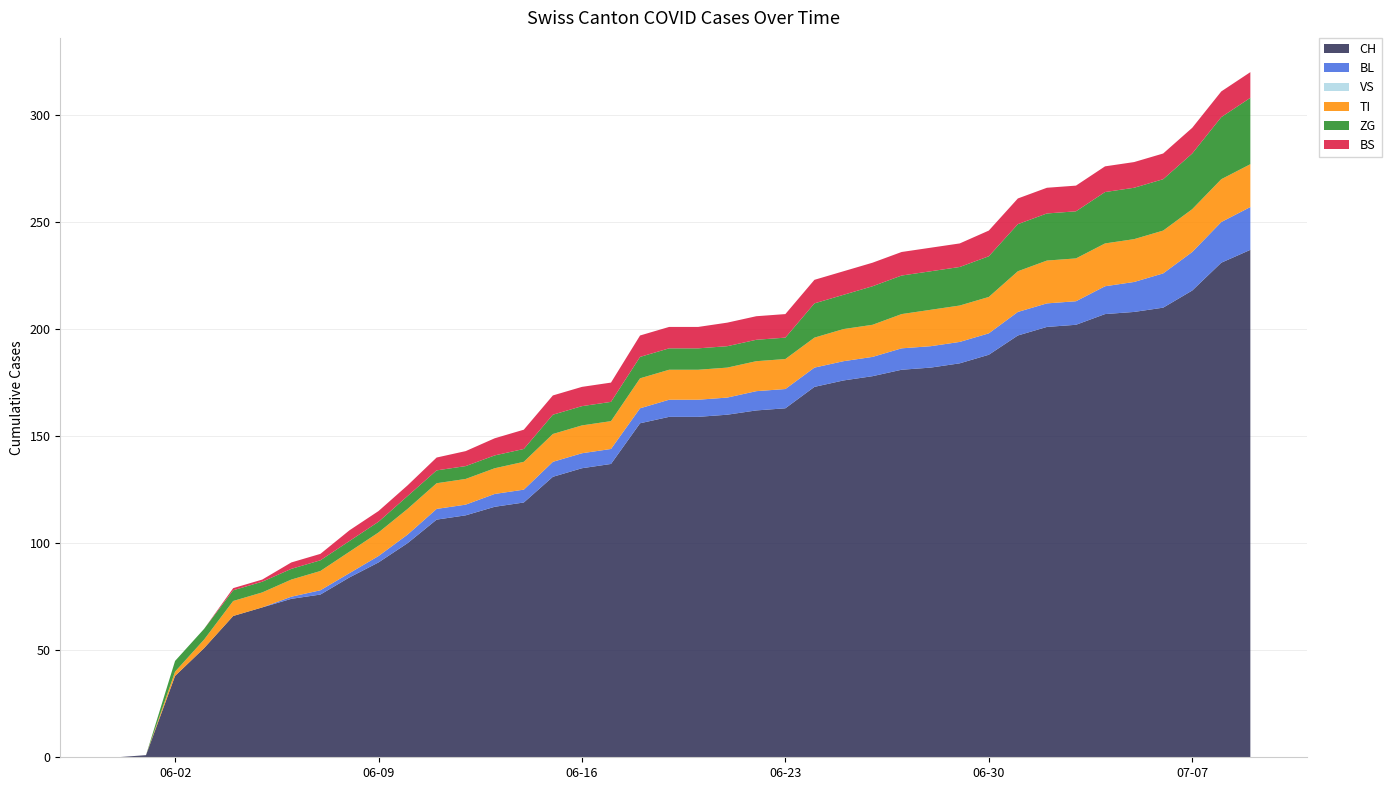

Reading left to right, list all the values displayed in this chart.

CH: 2020-05-31=0	2020-06-01=1	2020-06-02=38	2020-06-03=51	2020-06-04=66	2020-06-05=70	2020-06-06=74	2020-06-07=76	2020-06-08=84	2020-06-09=91	2020-06-10=100	2020-06-11=111	2020-06-12=113	2020-06-13=117	2020-06-14=119	2020-06-15=131	2020-06-16=135	2020-06-17=137	2020-06-18=156	2020-06-19=159	2020-06-20=159	2020-06-21=160	2020-06-22=162	2020-06-23=163	2020-06-24=173	2020-06-25=176	2020-06-26=178	2020-06-27=181	2020-06-28=182	2020-06-29=184	2020-06-30=188	2020-07-01=197	2020-07-02=201	2020-07-03=202	2020-07-04=207	2020-07-05=208	2020-07-06=210	2020-07-07=218	2020-07-08=231	2020-07-09=237
BL: 2020-05-31=0	2020-06-01=0	2020-06-02=0	2020-06-03=0	2020-06-04=0	2020-06-05=0	2020-06-06=1	2020-06-07=2	2020-06-08=2	2020-06-09=3	2020-06-10=4	2020-06-11=5	2020-06-12=5	2020-06-13=6	2020-06-14=6	2020-06-15=7	2020-06-16=7	2020-06-17=7	2020-06-18=7	2020-06-19=8	2020-06-20=8	2020-06-21=8	2020-06-22=9	2020-06-23=9	2020-06-24=9	2020-06-25=9	2020-06-26=9	2020-06-27=10	2020-06-28=10	2020-06-29=10	2020-06-30=10	2020-07-01=11	2020-07-02=11	2020-07-03=11	2020-07-04=13	2020-07-05=14	2020-07-06=16	2020-07-07=18	2020-07-08=19	2020-07-09=20
VS: 2020-05-31=0	2020-06-01=0	2020-06-02=0	2020-06-03=0	2020-06-04=0	2020-06-05=0	2020-06-06=0	2020-06-07=0	2020-06-08=0	2020-06-09=0	2020-06-10=0	2020-06-11=0	2020-06-12=0	2020-06-13=0	2020-06-14=0	2020-06-15=0	2020-06-16=0	2020-06-17=0	2020-06-18=0	2020-06-19=0	2020-06-20=0	2020-06-21=0	2020-06-22=0	2020-06-23=0	2020-06-24=0	2020-06-25=0	2020-06-26=0	2020-06-27=0	2020-06-28=0	2020-06-29=0	2020-06-30=0	2020-07-01=0	2020-07-02=0	2020-07-03=0	2020-07-04=0	2020-07-05=0	2020-07-06=0	2020-07-07=0	2020-07-08=0	2020-07-09=0
TI: 2020-05-31=0	2020-06-01=0	2020-06-02=2	2020-06-03=4	2020-06-04=7	2020-06-05=7	2020-06-06=8	2020-06-07=9	2020-06-08=10	2020-06-09=11	2020-06-10=12	2020-06-11=12	2020-06-12=12	2020-06-13=12	2020-06-14=13	2020-06-15=13	2020-06-16=13	2020-06-17=13	2020-06-18=14	2020-06-19=14	2020-06-20=14	2020-06-21=14	2020-06-22=14	2020-06-23=14	2020-06-24=14	2020-06-25=15	2020-06-26=15	2020-06-27=16	2020-06-28=17	2020-06-29=17	2020-06-30=17	2020-07-01=19	2020-07-02=20	2020-07-03=20	2020-07-04=20	2020-07-05=20	2020-07-06=20	2020-07-07=20	2020-07-08=20	2020-07-09=20
ZG: 2020-05-31=0	2020-06-01=0	2020-06-02=5	2020-06-03=5	2020-06-04=5	2020-06-05=5	2020-06-06=5	2020-06-07=5	2020-06-08=5	2020-06-09=5	2020-06-10=6	2020-06-11=6	2020-06-12=6	2020-06-13=6	2020-06-14=6	2020-06-15=9	2020-06-16=9	2020-06-17=9	2020-06-18=10	2020-06-19=10	2020-06-20=10	2020-06-21=10	2020-06-22=10	2020-06-23=10	2020-06-24=16	2020-06-25=16	2020-06-26=18	2020-06-27=18	2020-06-28=18	2020-06-29=18	2020-06-30=19	2020-07-01=22	2020-07-02=22	2020-07-03=22	2020-07-04=24	2020-07-05=24	2020-07-06=24	2020-07-07=26	2020-07-08=29	2020-07-09=31
BS: 2020-05-31=0	2020-06-01=0	2020-06-02=0	2020-06-03=0	2020-06-04=1	2020-06-05=1	2020-06-06=3	2020-06-07=3	2020-06-08=5	2020-06-09=5	2020-06-10=5	2020-06-11=6	2020-06-12=7	2020-06-13=8	2020-06-14=9	2020-06-15=9	2020-06-16=9	2020-06-17=9	2020-06-18=10	2020-06-19=10	2020-06-20=10	2020-06-21=11	2020-06-22=11	2020-06-23=11	2020-06-24=11	2020-06-25=11	2020-06-26=11	2020-06-27=11	2020-06-28=11	2020-06-29=11	2020-06-30=12	2020-07-01=12	2020-07-02=12	2020-07-03=12	2020-07-04=12	2020-07-05=12	2020-07-06=12	2020-07-07=12	2020-07-08=12	2020-07-09=12